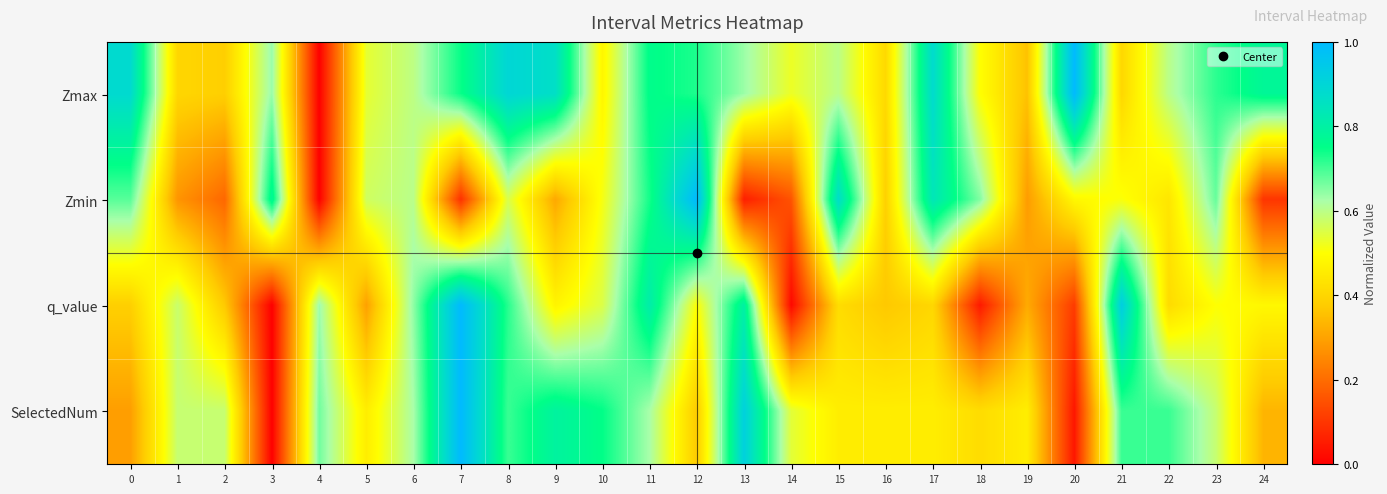

Which label corresponds to the smallest value in the chart?

4